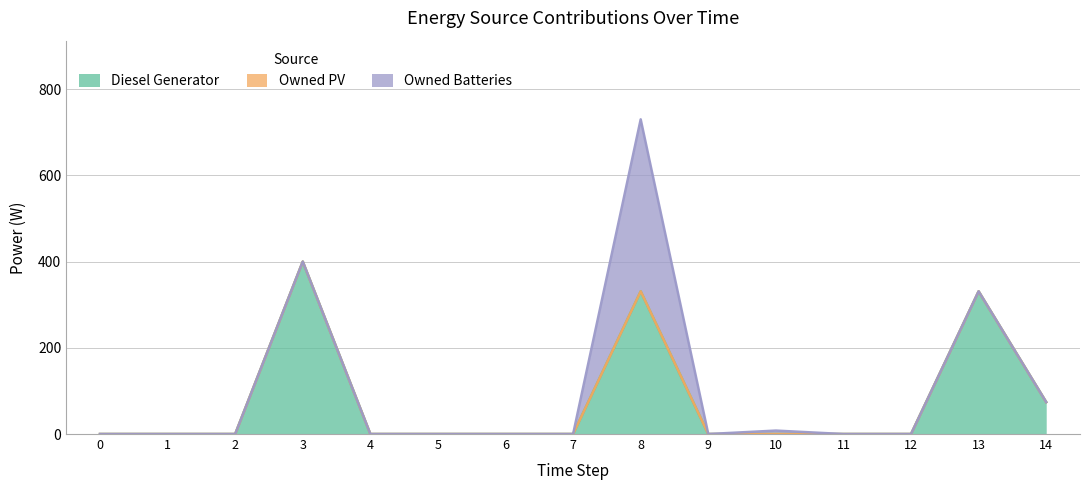

At which category is the sum across all series the highest?

8